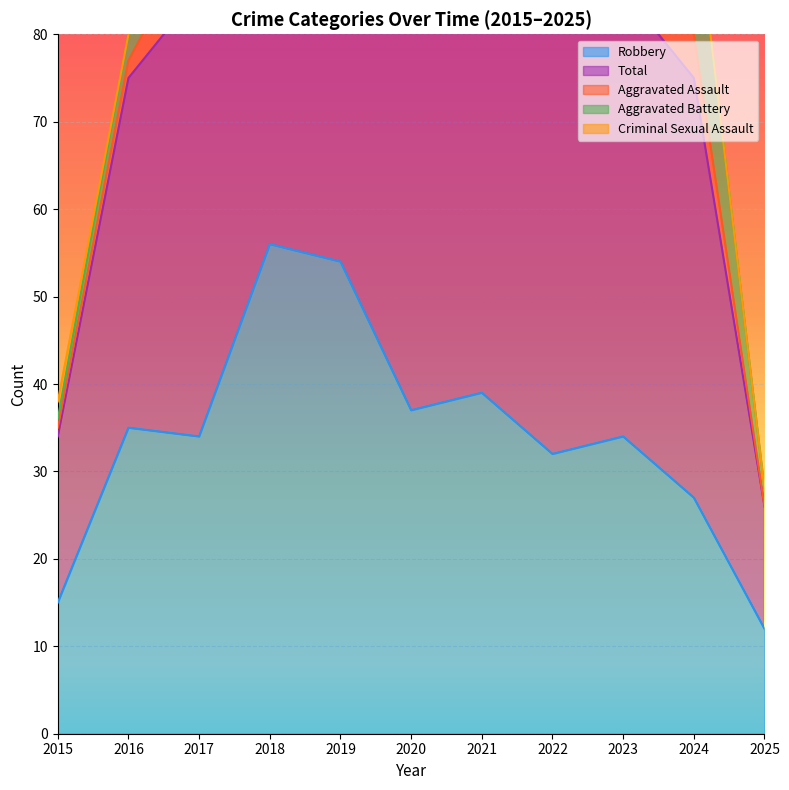

What is the minimum value for Robbery?

12